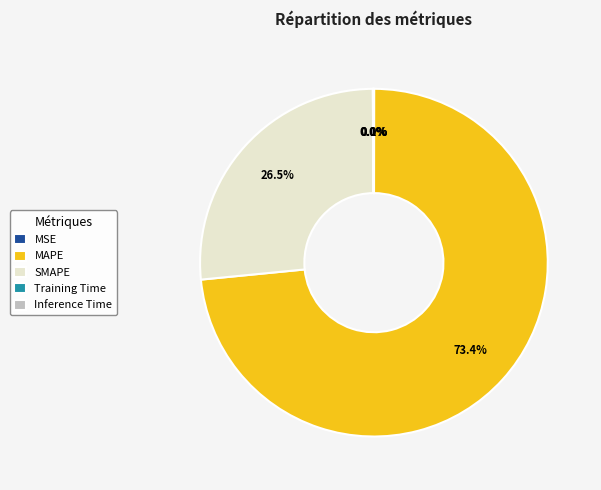

To the nearest percent, what percentage of the pie is MAPE?

73%